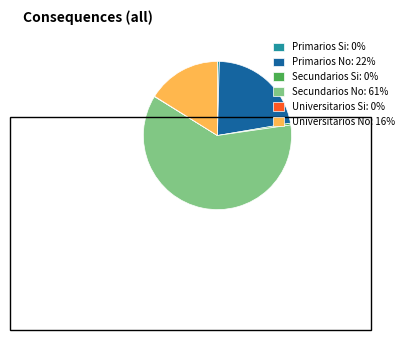

Do Primarios No: 22% and Primarios Si: 0% together represent more than half of the pie?

No